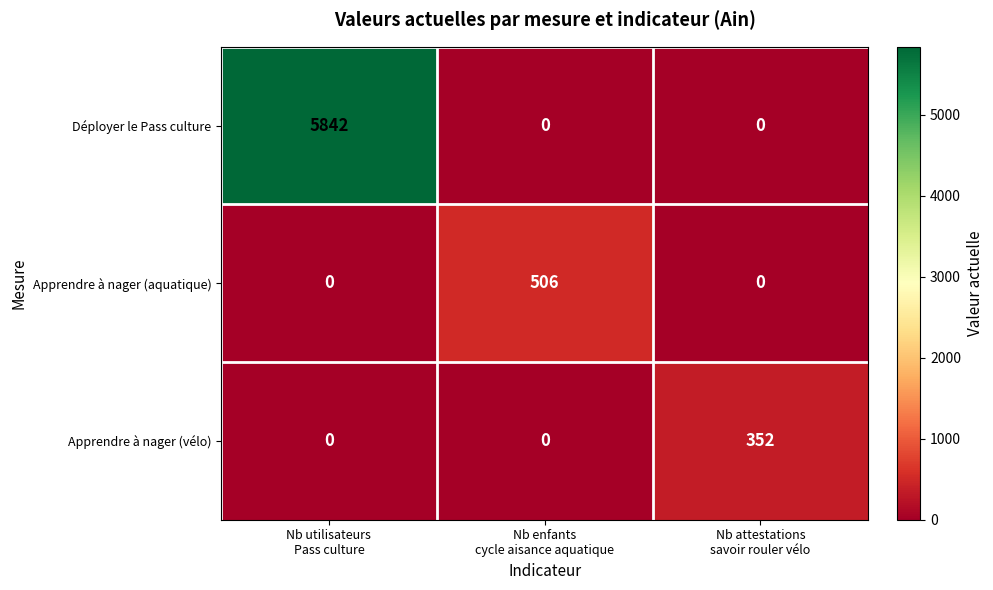

Which series has the largest total across all categories?

Déployer le Pass culture